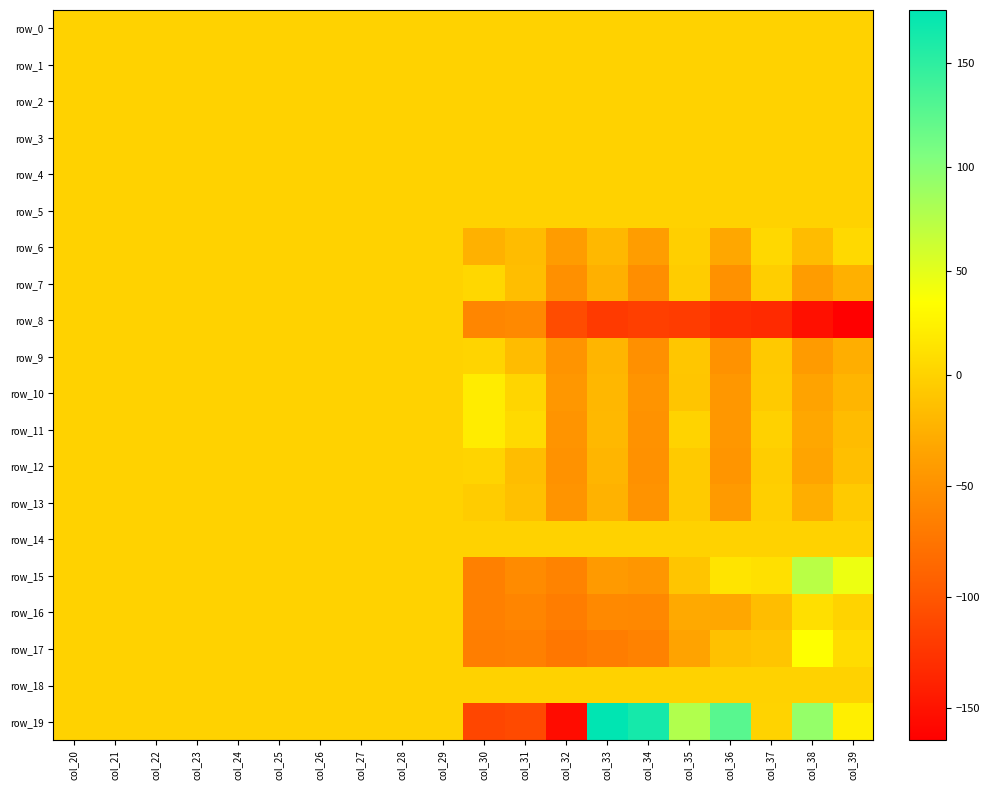

What is the minimum value shown in the chart?

-164.6